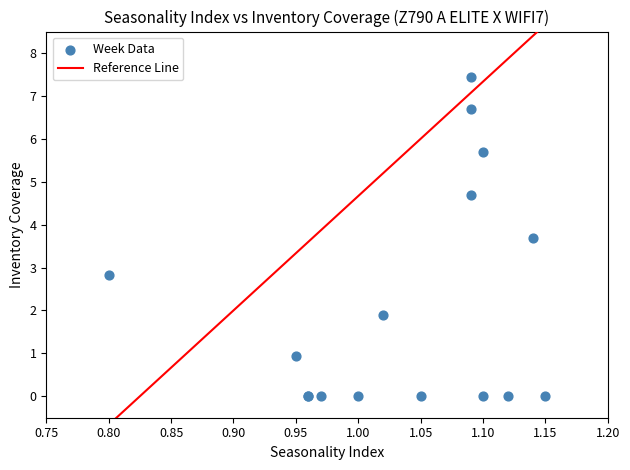

What Y value in the scatter plot is closest to 3?

2.8